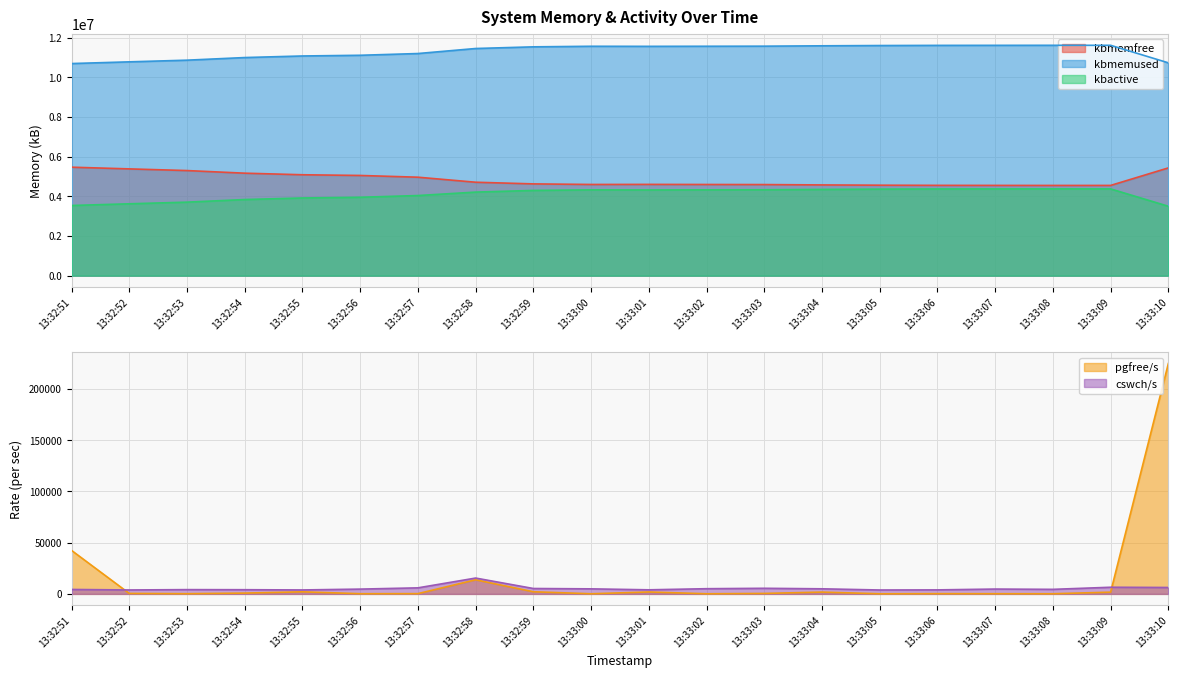

At which label does kbactive reach its peak?

13:33:08